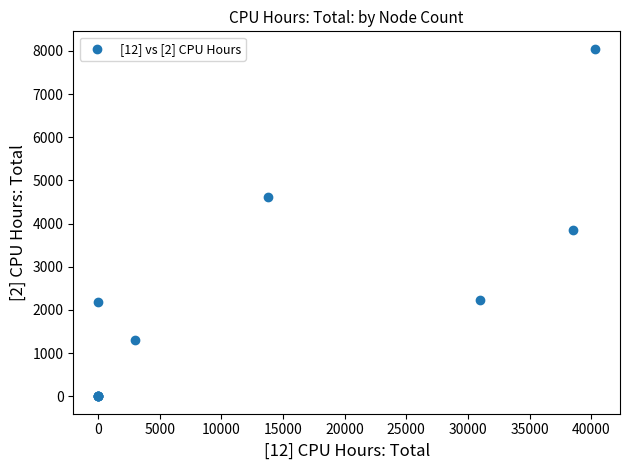

What Y value in the scatter plot is closest to 4025?

3846.2